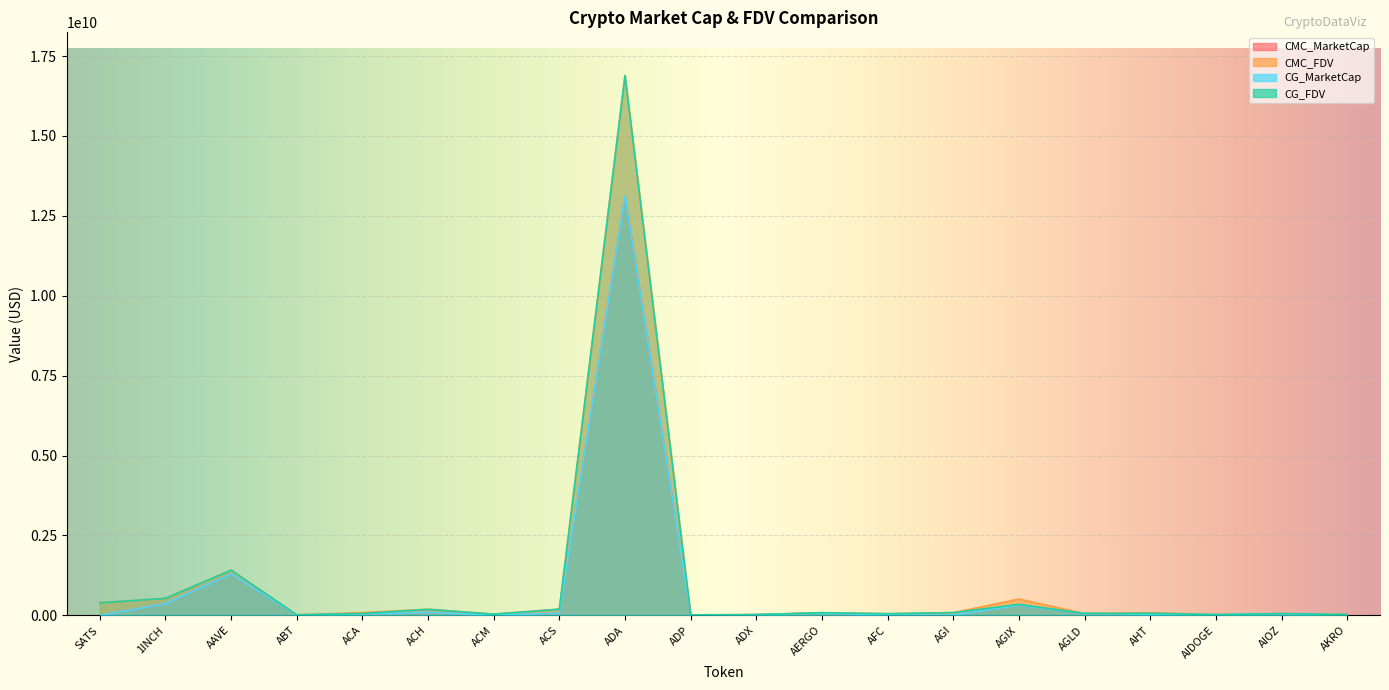

Reading right to left, list all the values displayed in this chart.

CMC_MarketCap: AKRO=603529.0	AIOZ=51805874.0	AIDOGE=22356723.0	AHT=37075850.0	AGLD=59441728.0	AGIX=315701189.0	AGI=10086645.0	AFC=12741835.0	AERGO=74251423.0	ADX=22124146.0	ADP=3036566.0	ADA=13123915602.0	ACS=67970321.0	ACM=11289769.0	ACH=93553305.0	ACA=46926938.0	ABT=8993486.0	AAVE=1294459360.0	1INCH=370221330.0	SATS=0.0
CMC_FDV: AKRO=30281929.3	AIOZ=55057722.2	AIDOGE=23397653.4	AHT=85880492.0	AGLD=59388554.4	AGIX=511211969.9	AGI=84874314.6	AFC=51658865.8	AERGO=83798140.3	ADX=23372097.6	ADP=16327402.2	ADA=16888190531.5	ACS=192699928.1	ACM=38053931.6	ACH=189476714.1	ACA=90461222.7	ABT=18419592.1	AAVE=1413131737.7	1INCH=530870242.7	SATS=396897039.9
CG_MarketCap: AKRO=603529.0	AIOZ=51805874.0	AIDOGE=22356723.0	AHT=37075850.0	AGLD=59441728.0	AGIX=315701189.0	AGI=10086645.0	AFC=12741835.0	AERGO=74251423.0	ADX=22124146.0	ADP=3036566.0	ADA=13123915602.0	ACS=67970321.0	ACM=11289769.0	ACH=93553305.0	ACA=46926938.0	ABT=8993486.0	AAVE=1294459360.0	1INCH=370221330.0	SATS=0.0
CG_FDV: AKRO=30176467.0	AIOZ=55099792.0	AIDOGE=22356723.0	AHT=65357825.0	AGLD=59441728.0	AGIX=344384869.0	AGI=86708888.0	AFC=52347205.0	AERGO=83428565.0	ADX=23279175.0	ADP=16121840.0	ADA=16890619924.0	ACS=193208518.0	ACM=38036894.0	ACH=189237765.0	ACA=58524162.0	ABT=16968842.0	AAVE=1414800037.0	1INCH=531692825.0	SATS=393439871.0